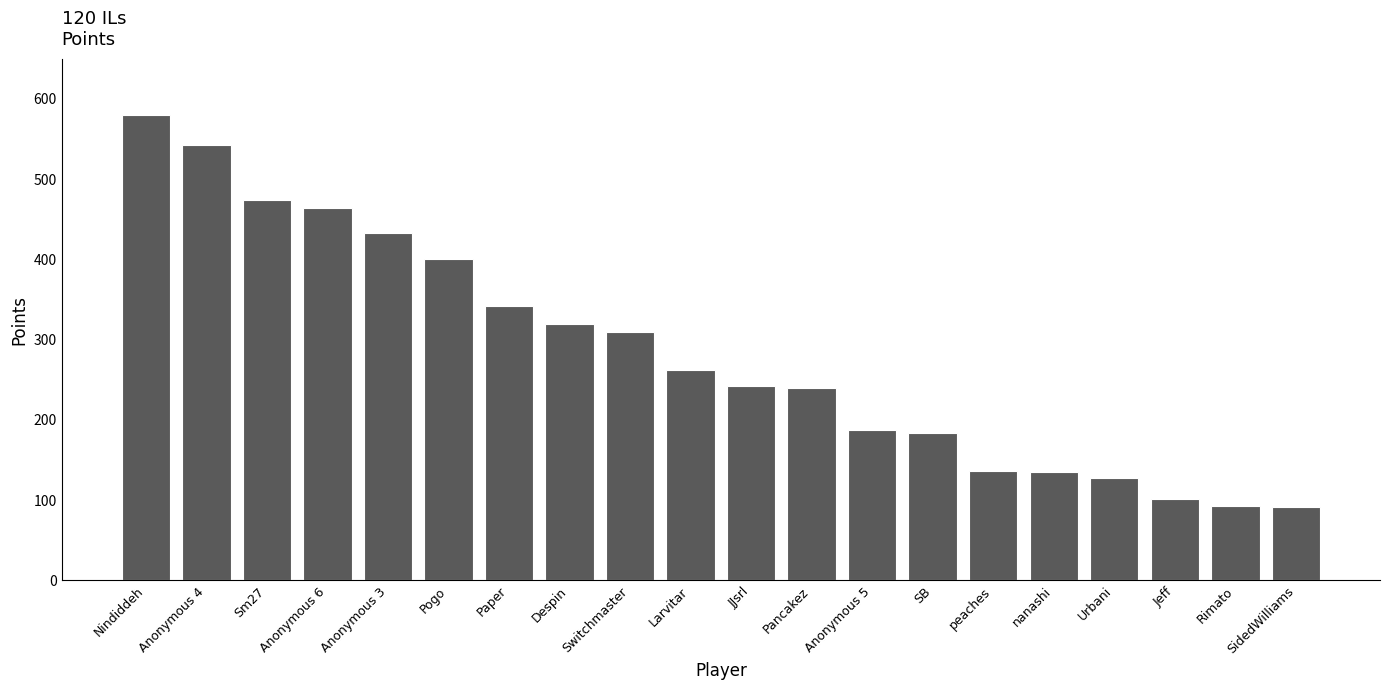

What is the smallest value displayed?

92